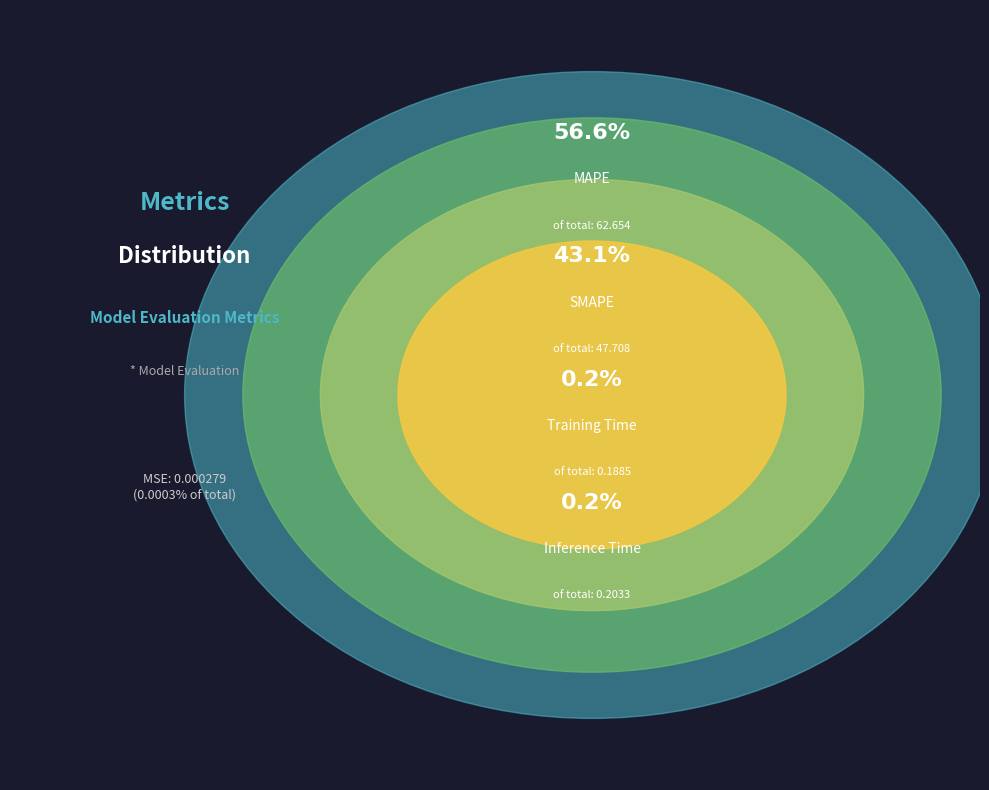

Combined, what portion of the pie is Inference Time and MAPE?

56.8%